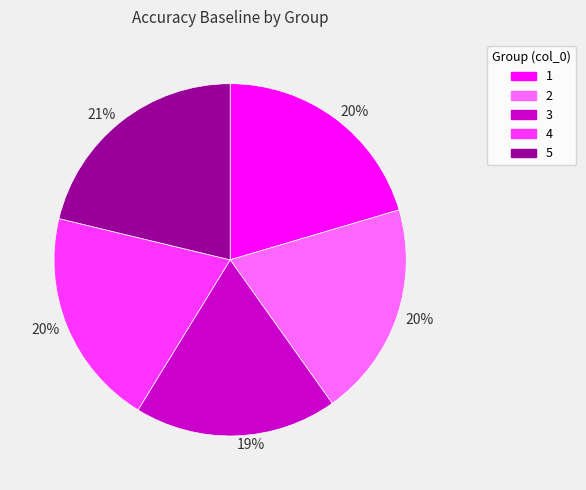

To the nearest percent, what is the difference between the 2 and 3 slice percentages?

1%